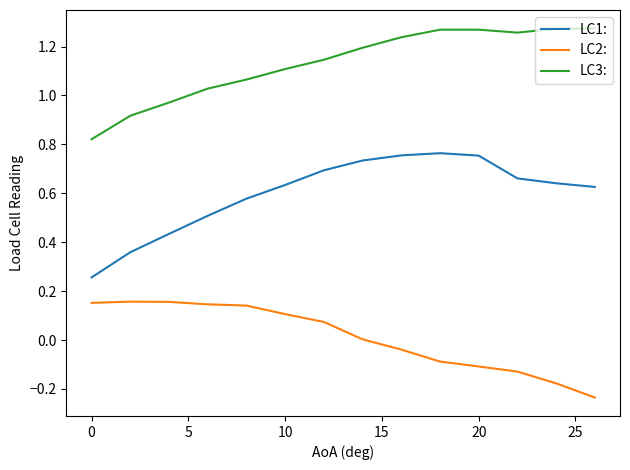

True or false: LC3: and LC1: intersect in this chart.

False